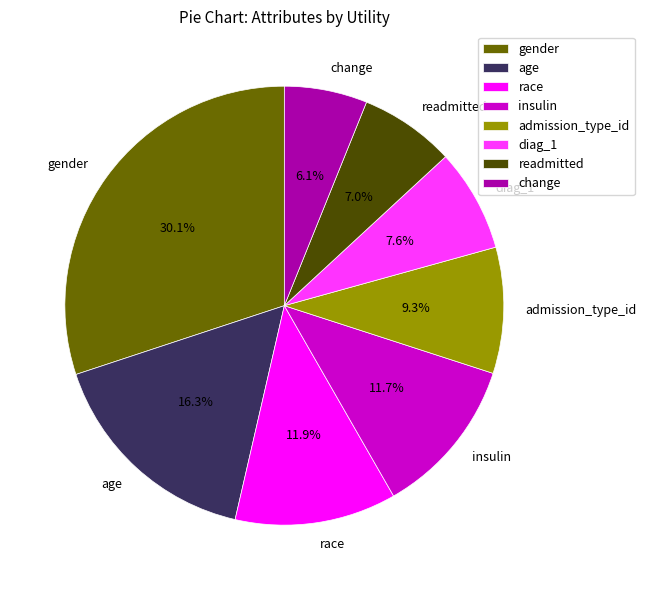

Which has a higher value, insulin or change?

insulin